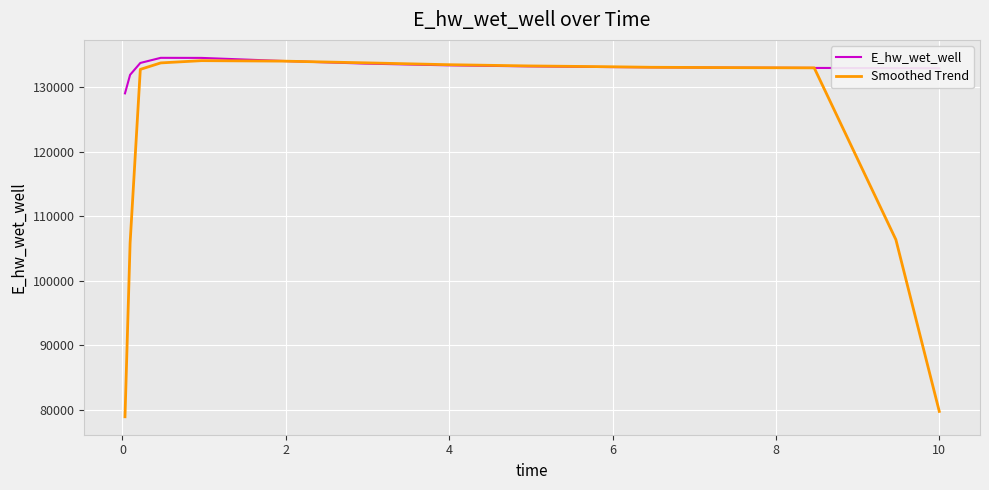

Which series has the largest total across all categories?

E_hw_wet_well